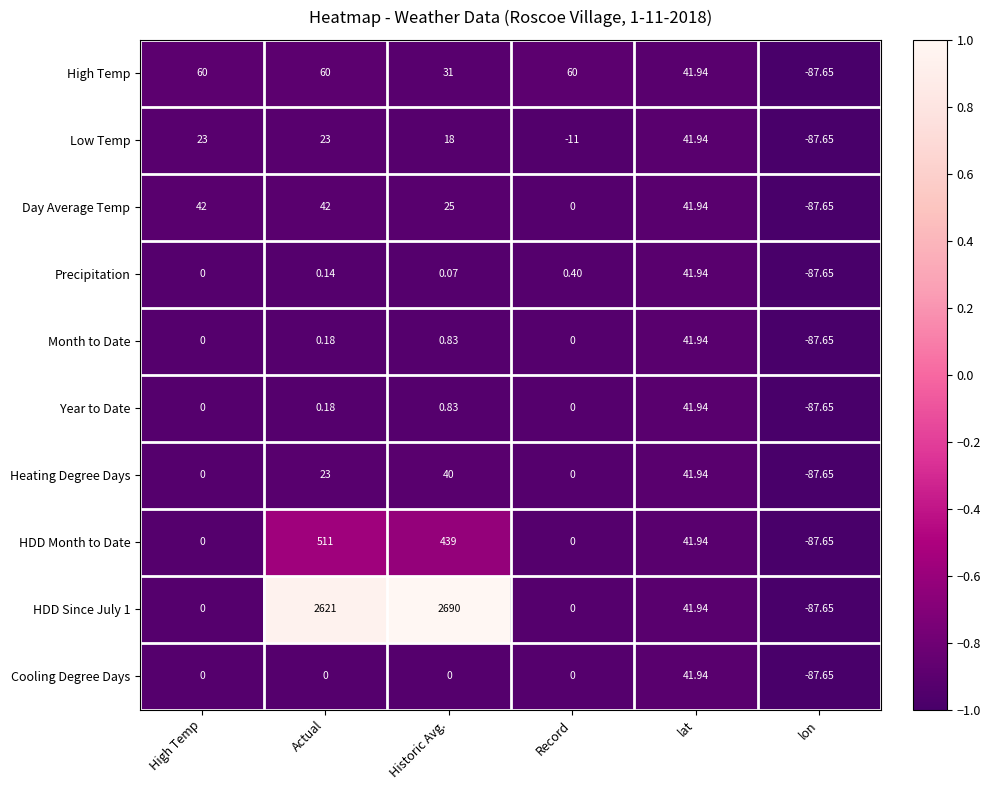

Is the value of HDD Since July 1 at Actual greater than the value of Cooling Degree Days at Record?

Yes